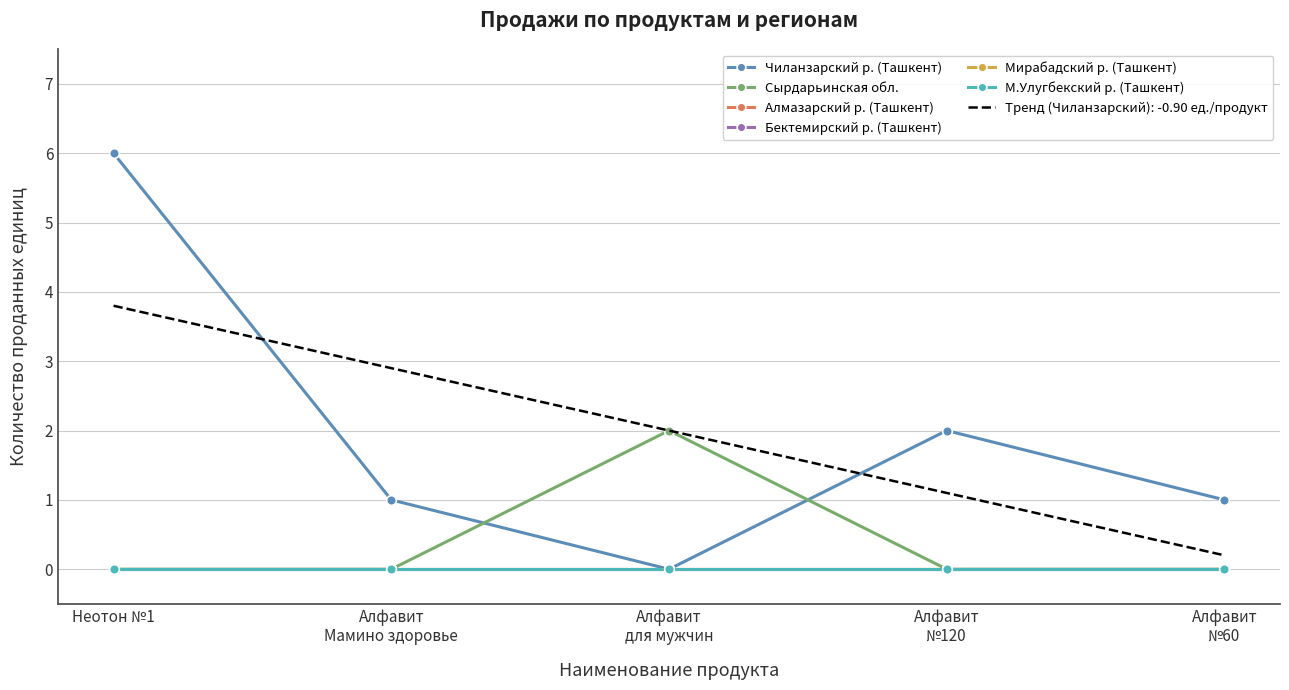

Which category has the highest value in the Мирабадский р. (Ташкент) series?

Неотон №1